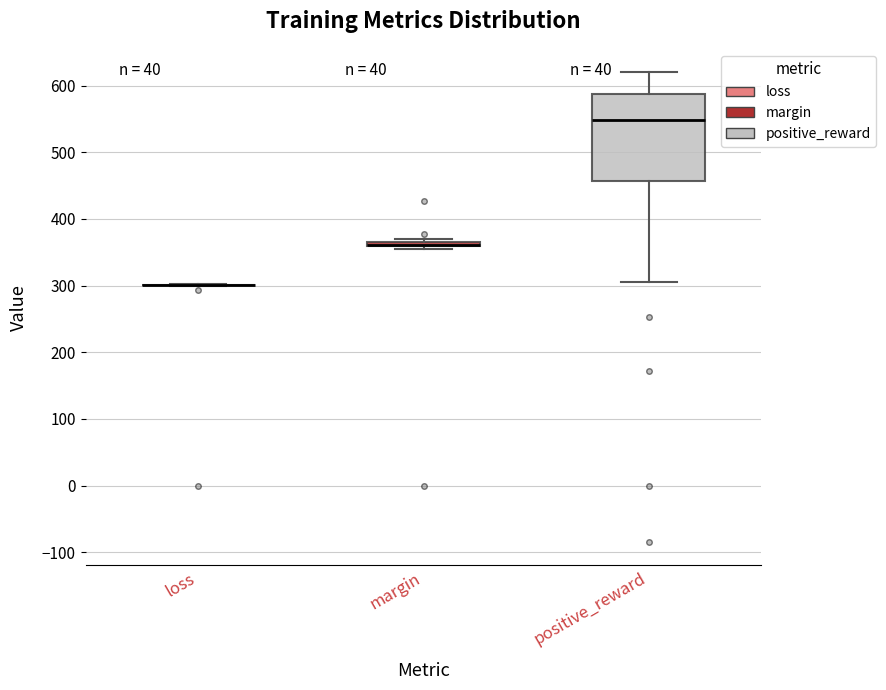

Comparing the boxes themselves (not the whiskers), which one is the tallest?

positive_reward